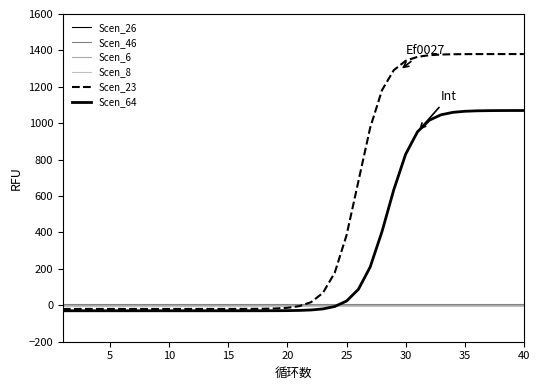

What is the average value of the Scen_64 series?

300.0